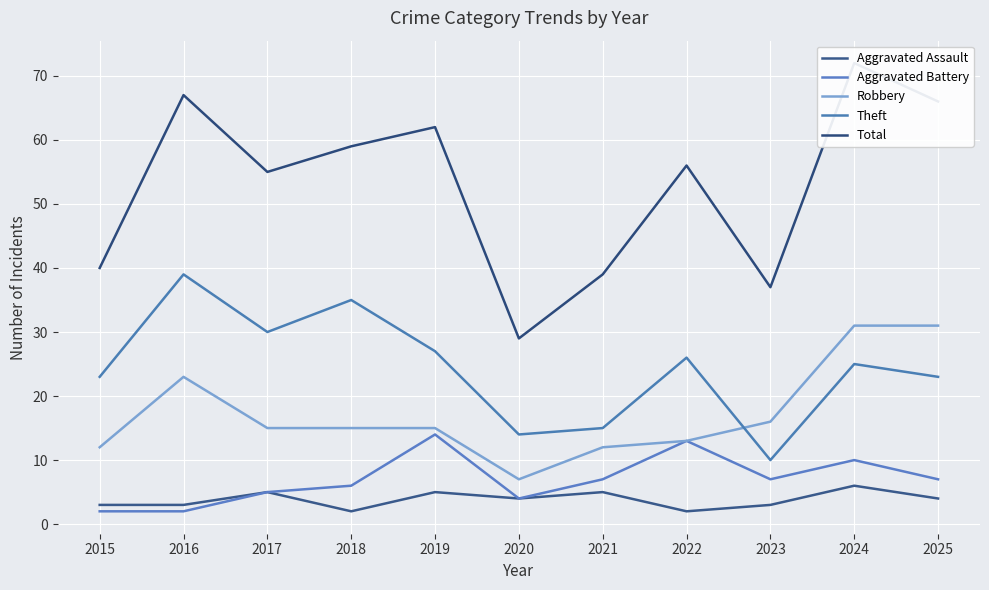

At which label does Robbery reach its peak?

2024